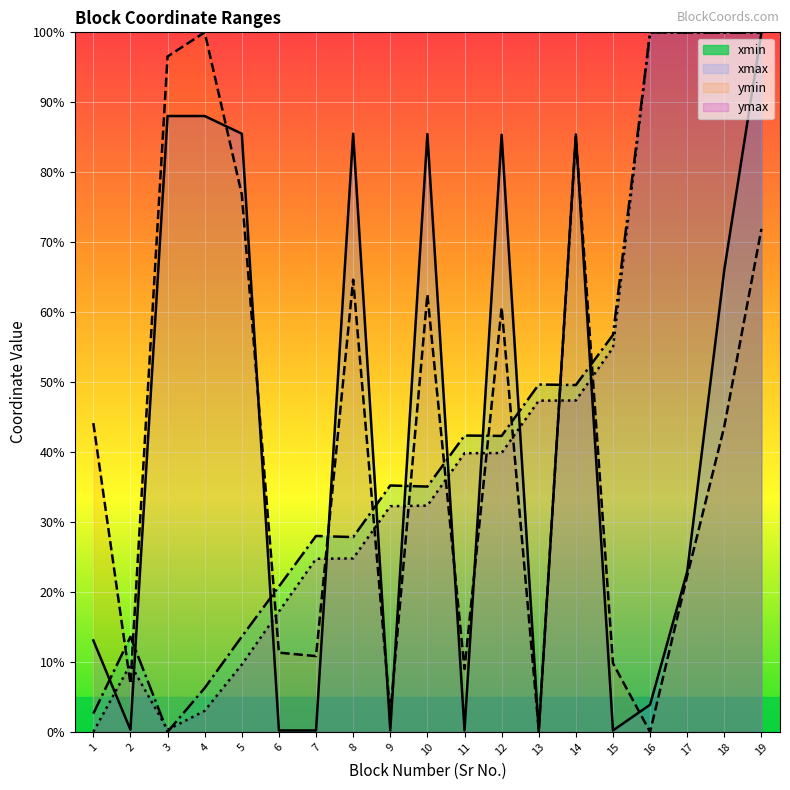

What is the maximum value shown in the chart?

100.0